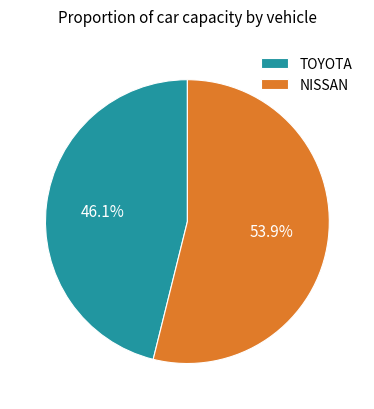

Is there a majority slice in this chart?

Yes